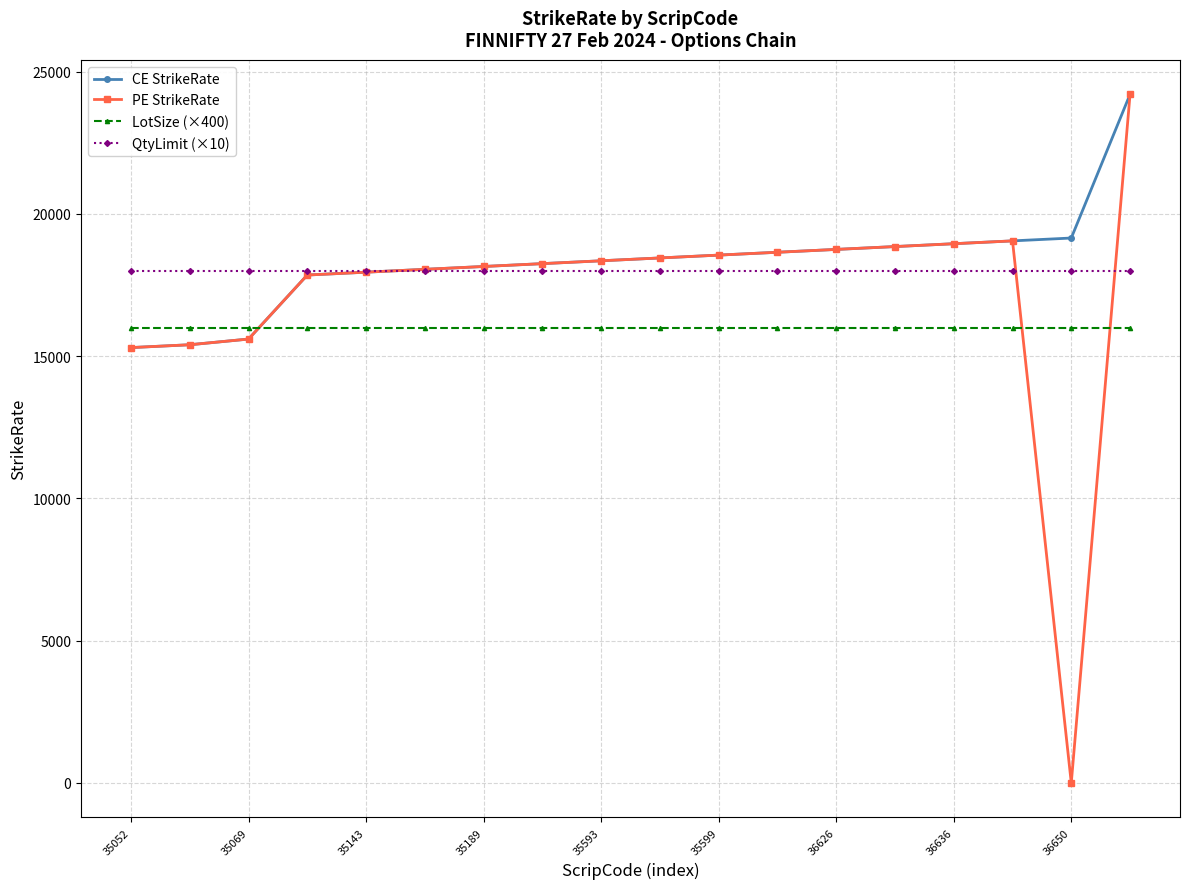

How many times do QtyLimit (×10) and PE StrikeRate cross each other?

3